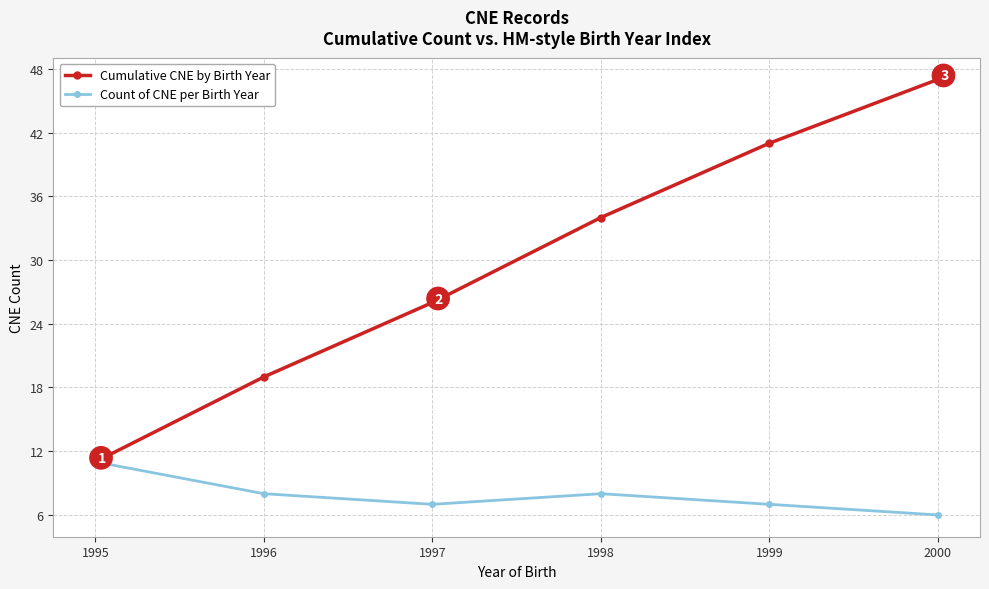

What is the difference between the maximum and minimum values in the Count of CNE per Birth Year series?

5